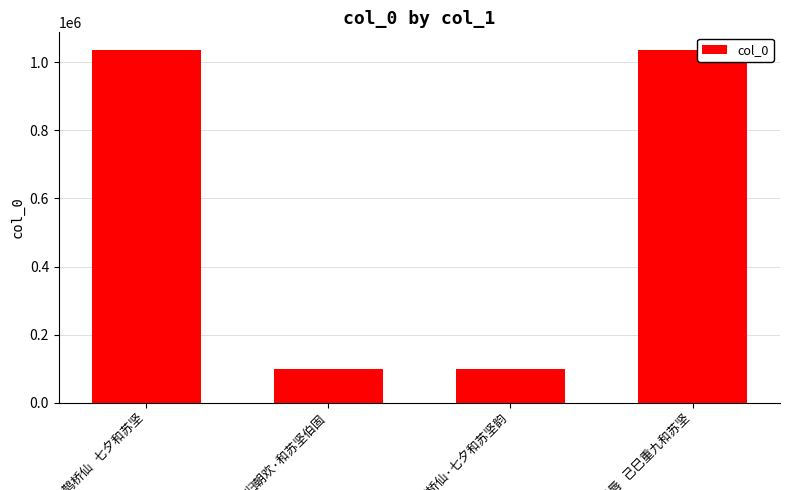

What is the sum of all values?

2270506